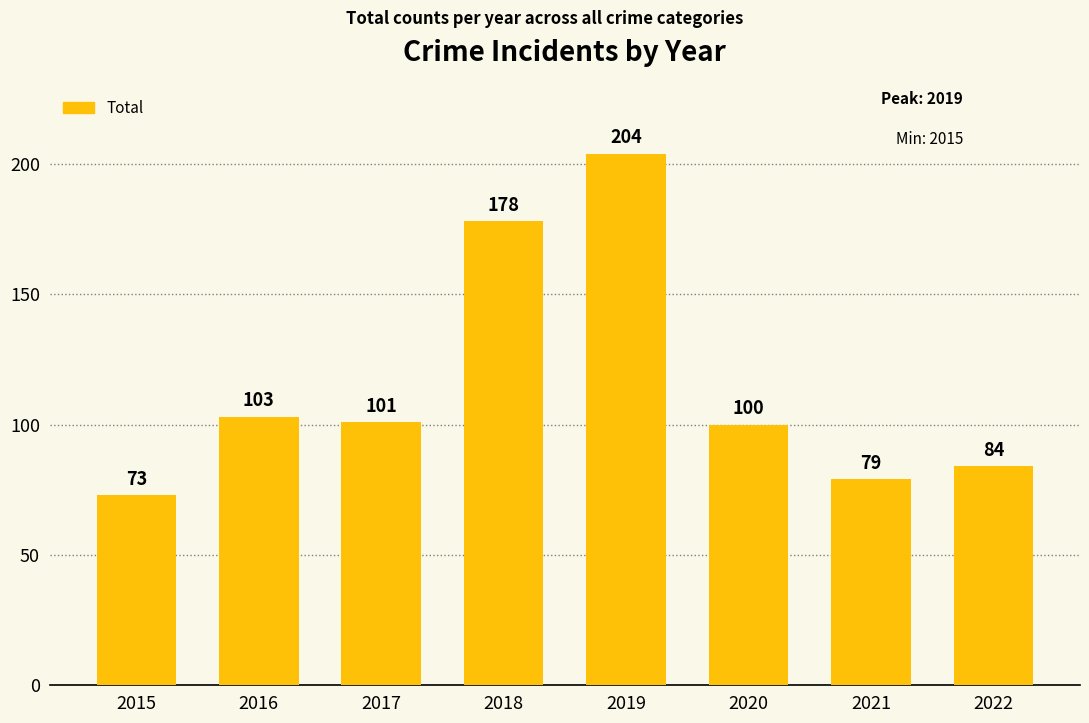

Which has a higher value, 2016 or 2021?

2016